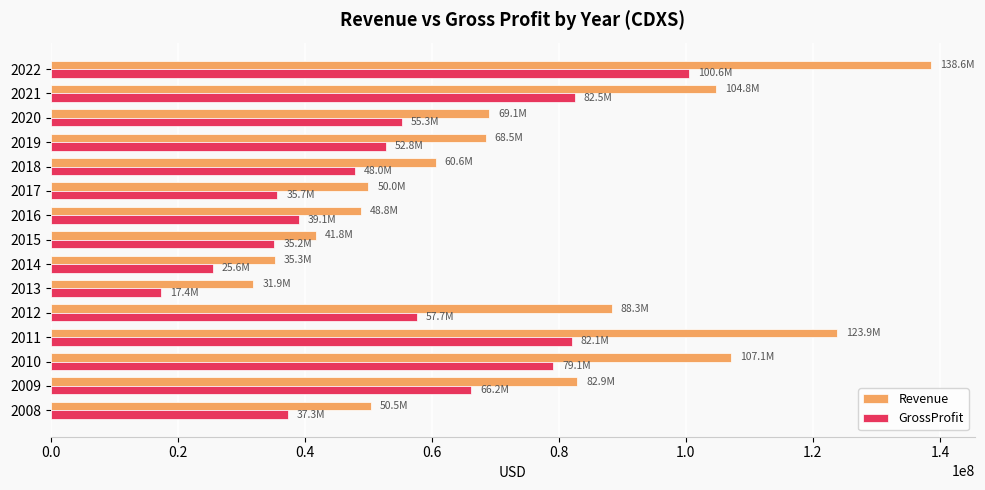

What are all the series names shown in the legend?

Revenue, GrossProfit